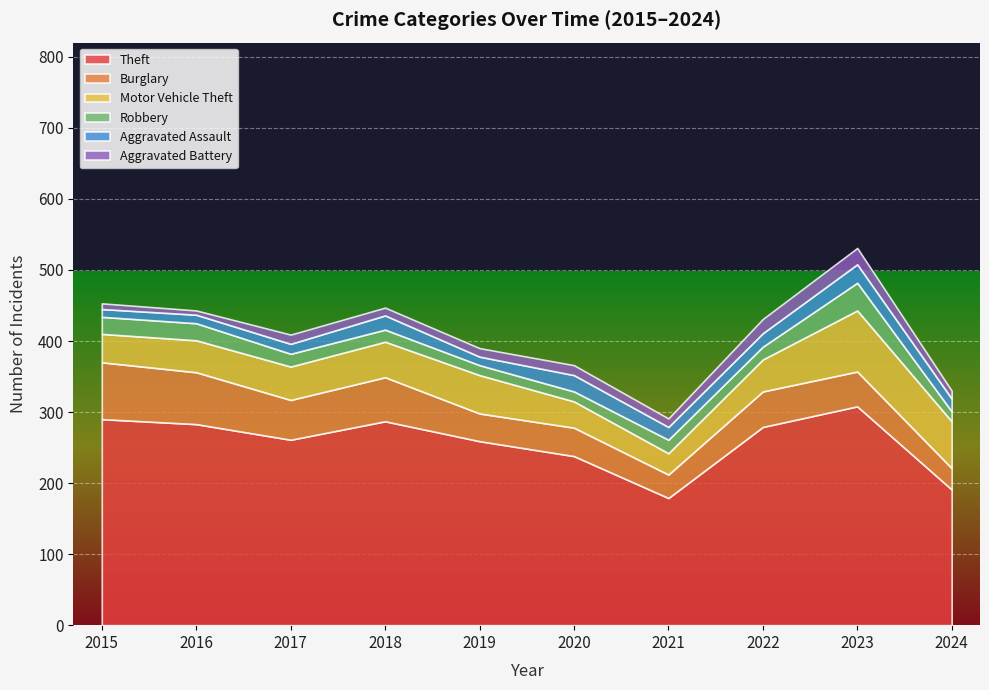

Rank the series by their maximum value, from lowest to highest.

Aggravated Battery, Aggravated Assault, Robbery, Burglary, Motor Vehicle Theft, Theft